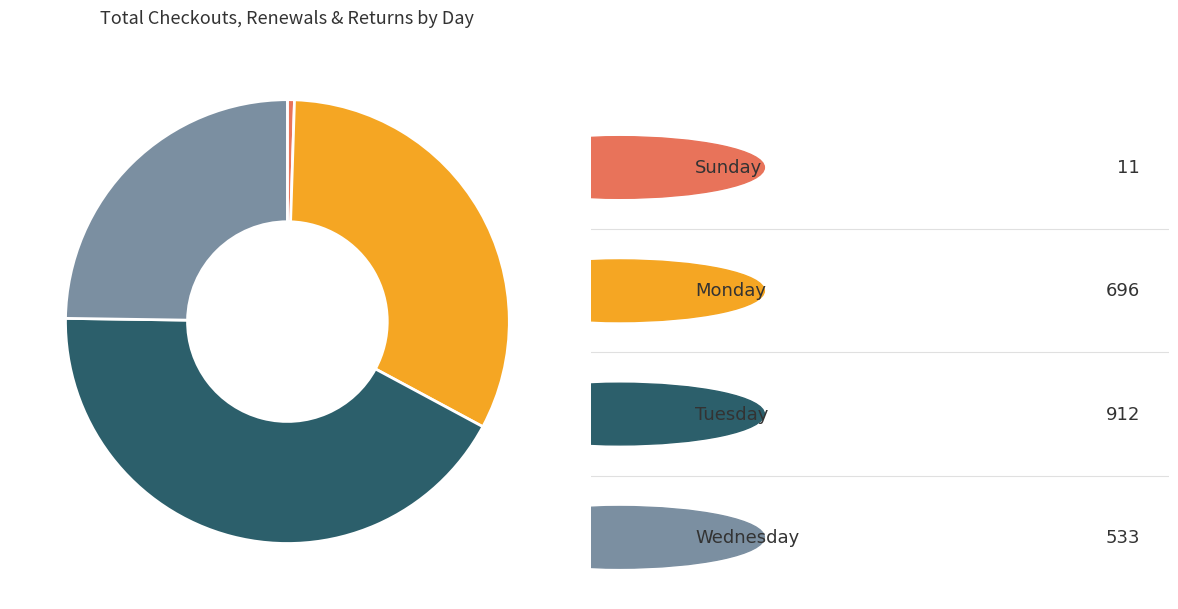

Count the number of slices in the pie.

4